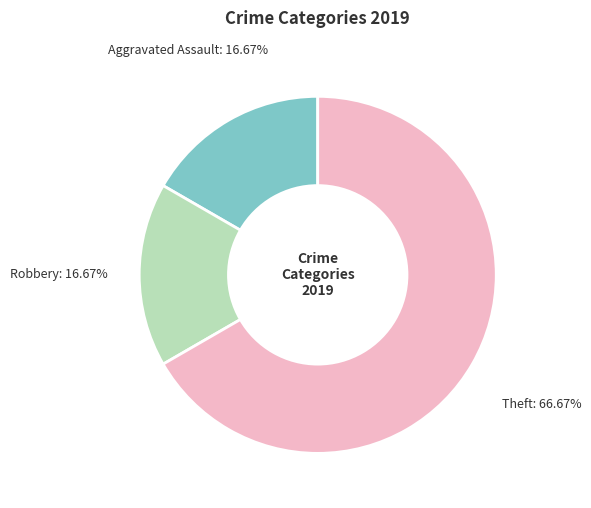

Is there any slice that represents more than half of the pie?

Yes